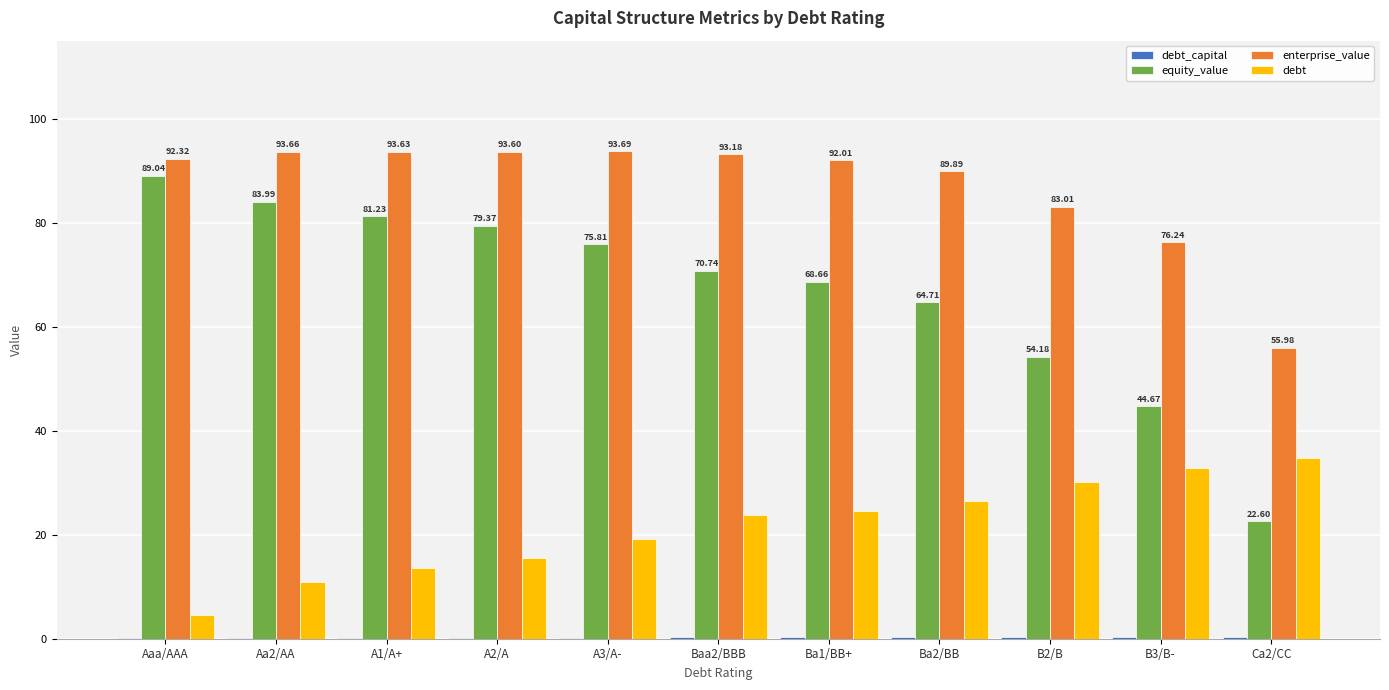

What is the sum of all equity_value values?

735.0